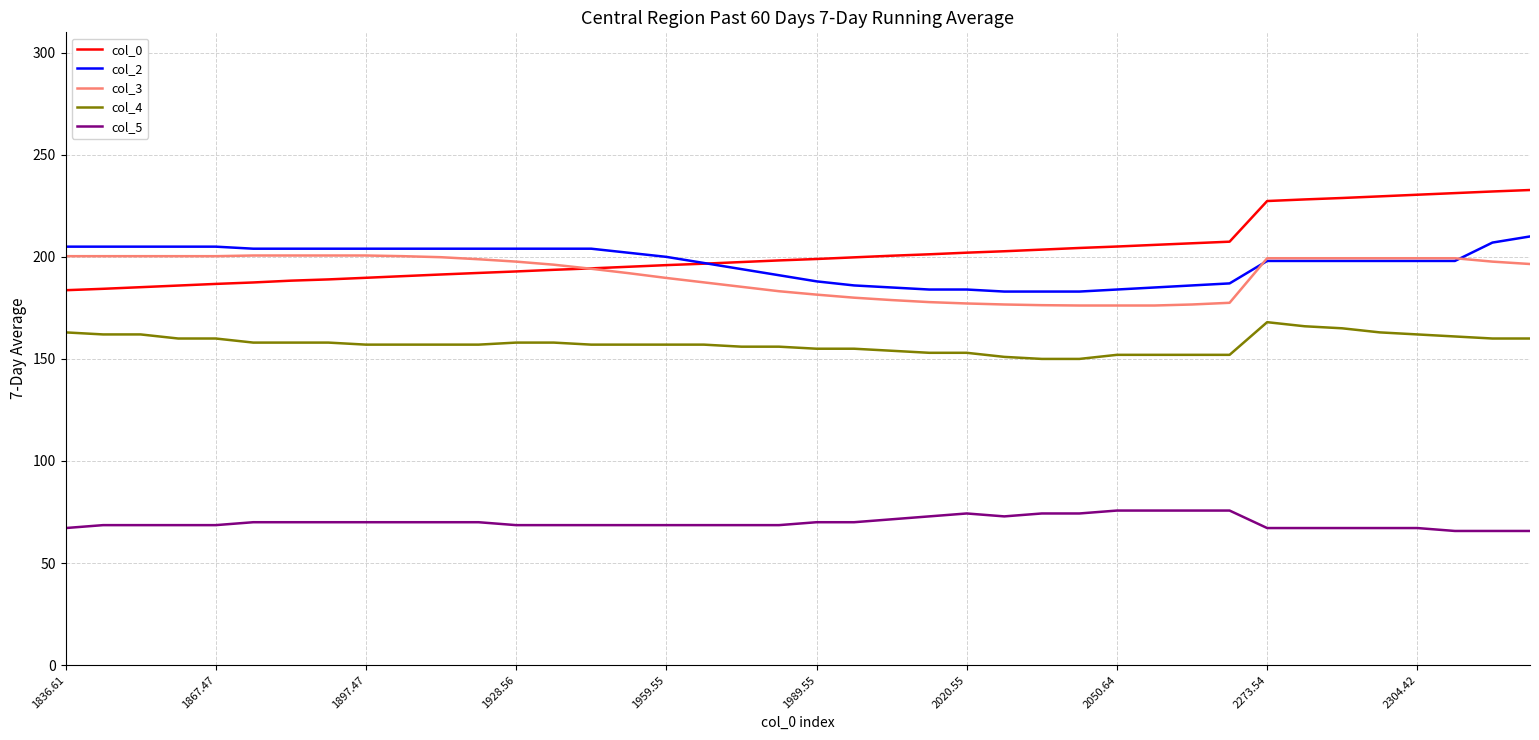

What is the highest value of the col_4 series?

168.0